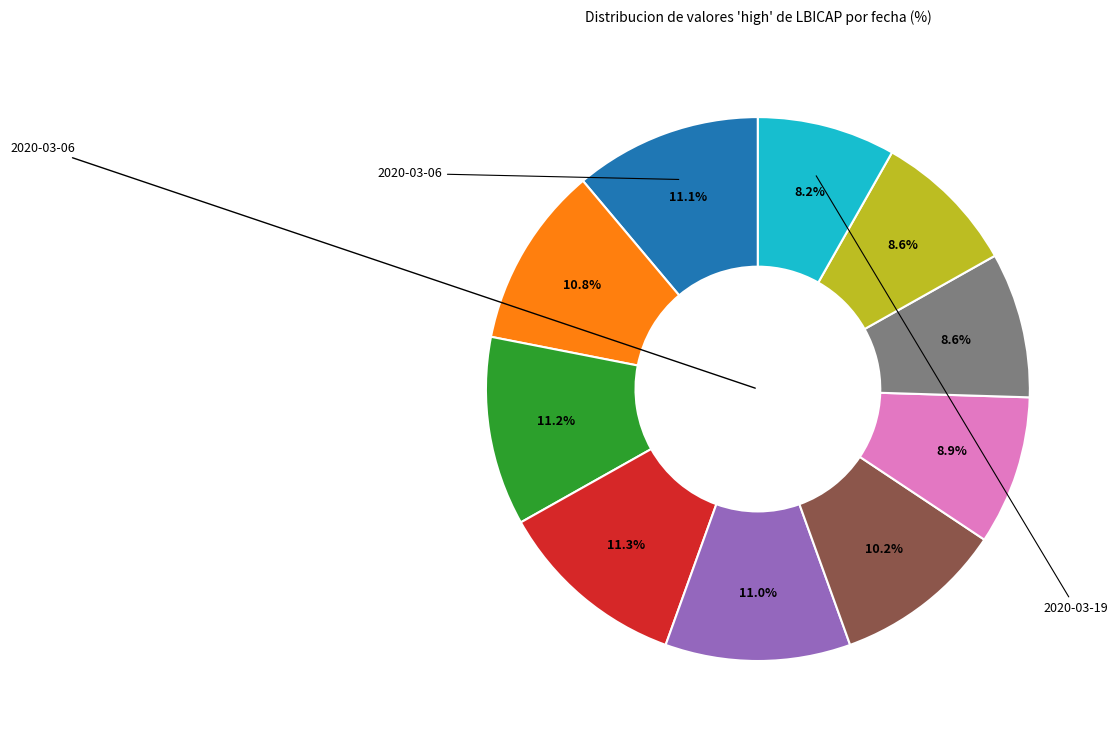

Is there a majority slice in this chart?

No